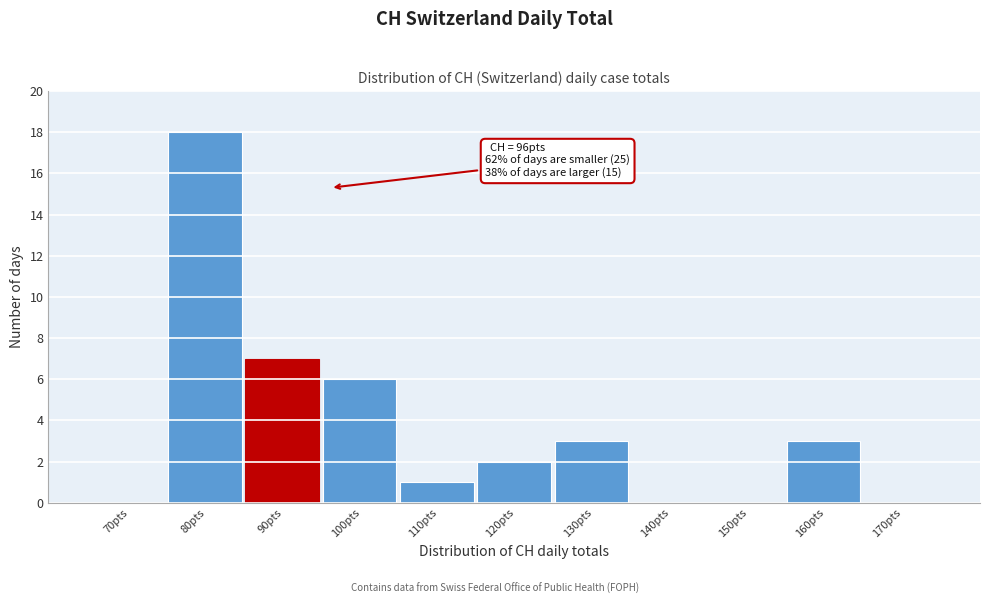

Reading left to right, list all the values displayed in this chart.

70pts=0	80pts=18	90pts=7	100pts=6	110pts=1	120pts=2	130pts=3	140pts=0	150pts=0	160pts=3	170pts=0